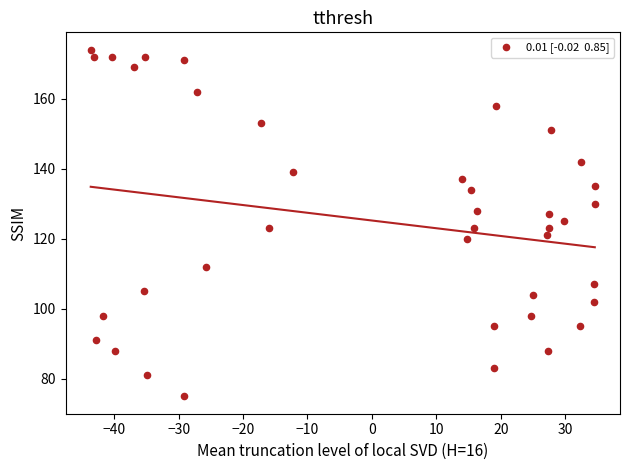

What is the range of Y values (max minus min)?

99